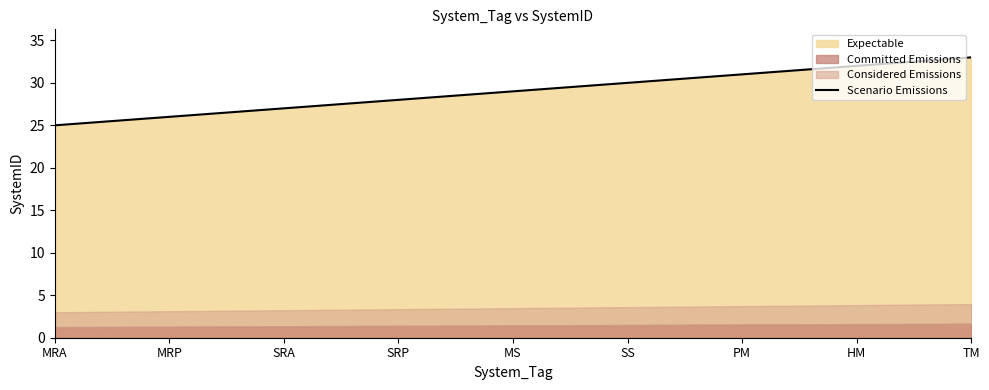

Rank the categories by value from highest to lowest.

TM, HM, PM, SS, MS, SRP, SRA, MRP, MRA